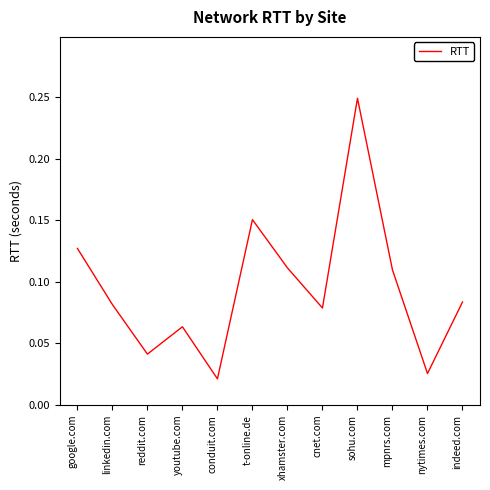

How many distinct data groups are displayed?

1